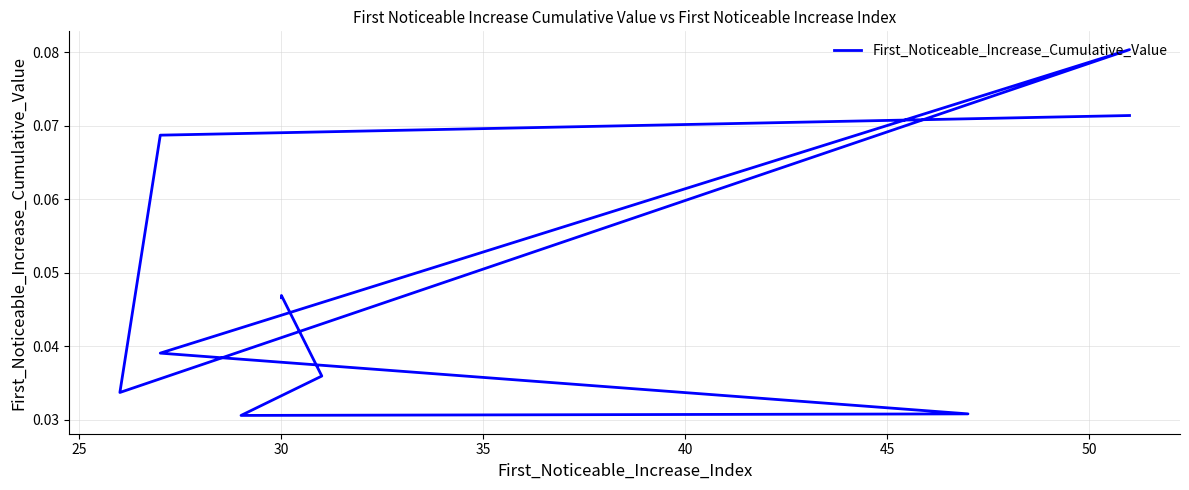

Is it true that the value at 35 is 0.0?

False